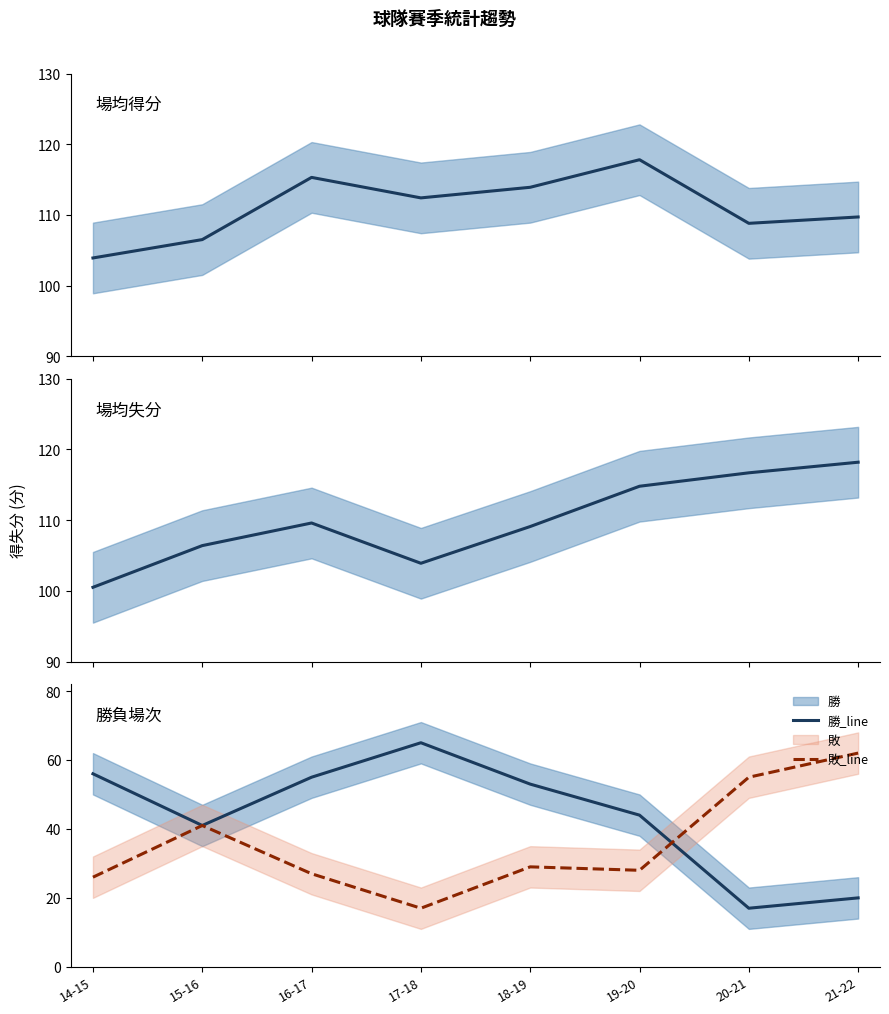

What is the label of the 2nd point from the left?

15-16